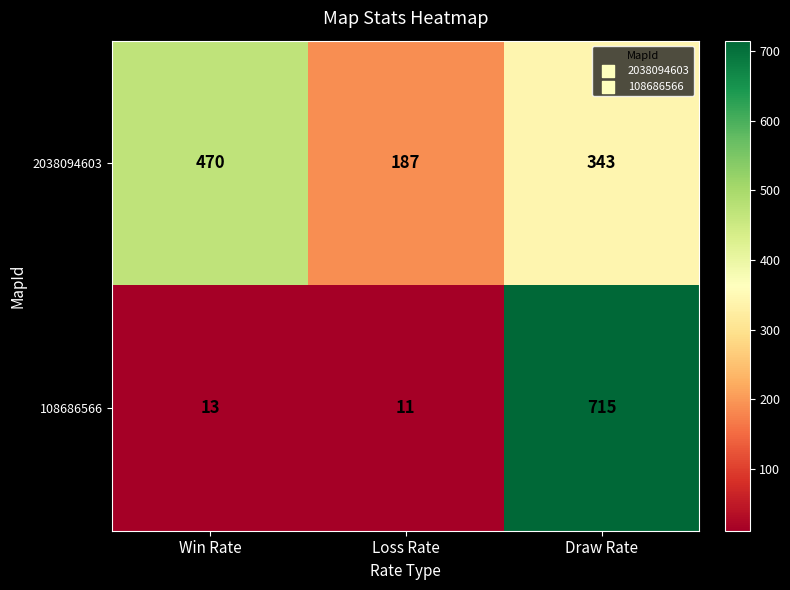

What is the total value across all series at Loss Rate?

198